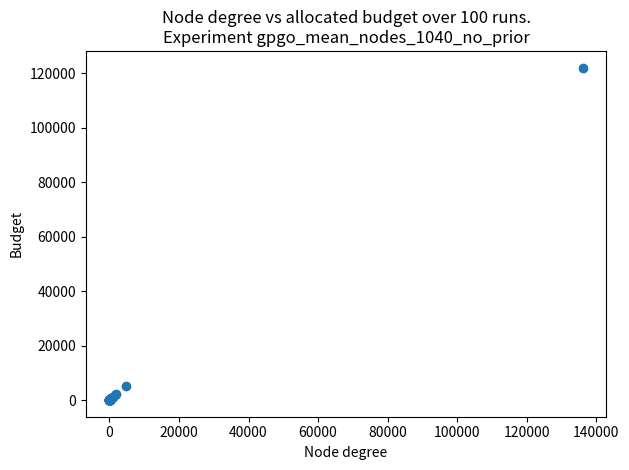

What Y value in the scatter plot is closest to 61050?

5009.0